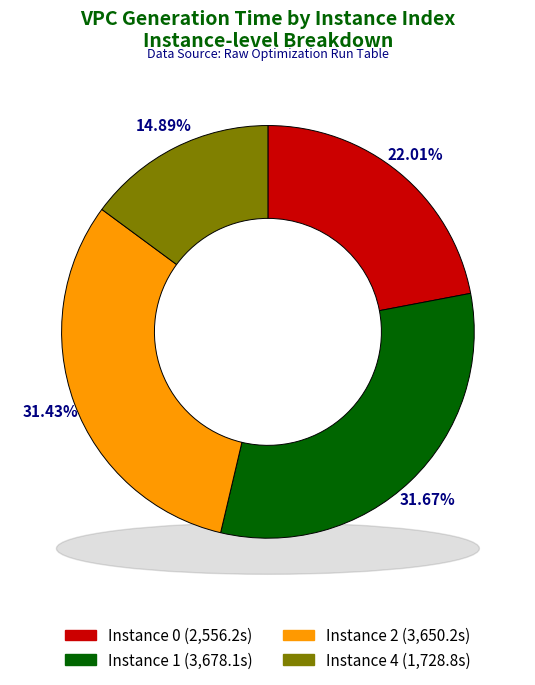

Rank the categories by value from highest to lowest.

1, 2, 0, 4